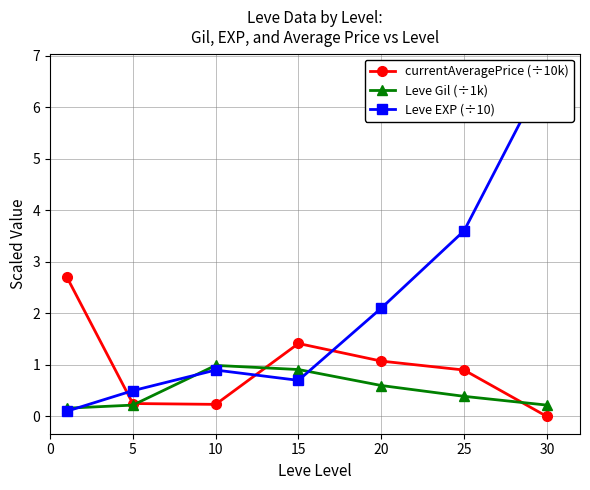

What is the value of the Leve Gil (÷1k) point at the 2nd from the left?

0.2